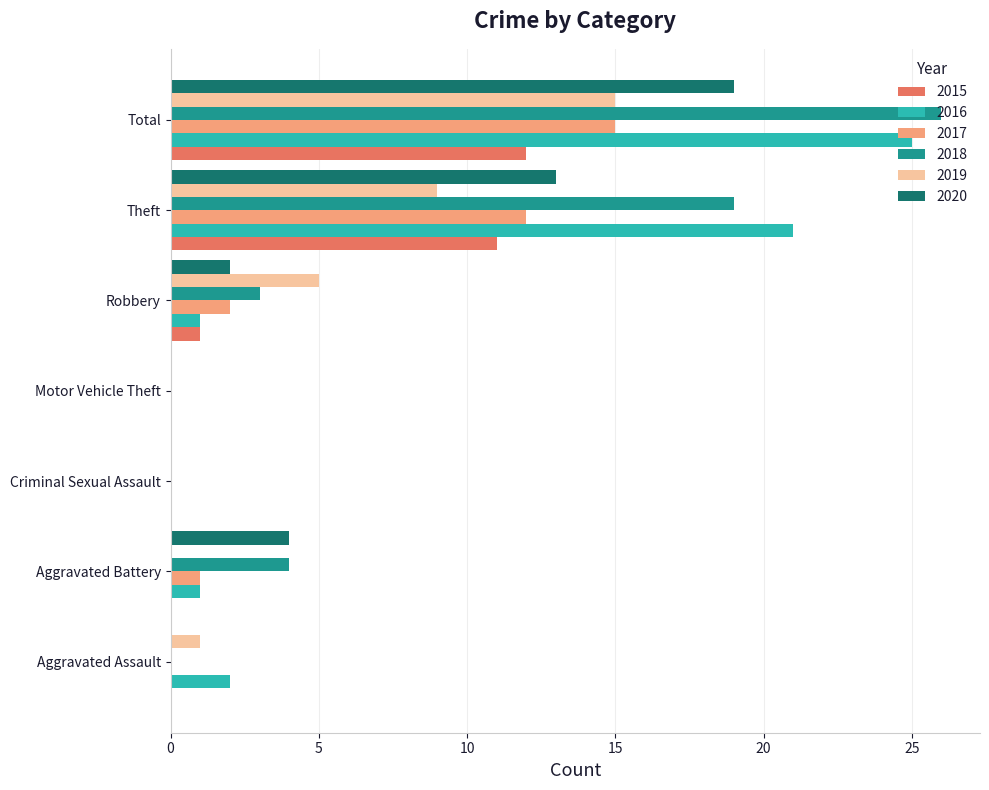

The 2018 series shows 3 at Robbery. True or false?

True